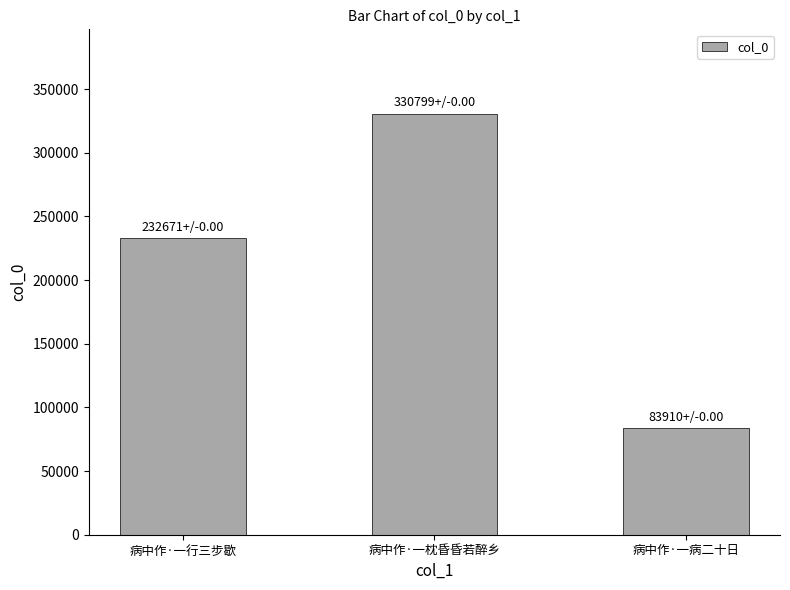

Rank the categories by value from highest to lowest.

病中作·一枕昏昏若醉乡, 病中作·一行三步歇, 病中作·一病二十日